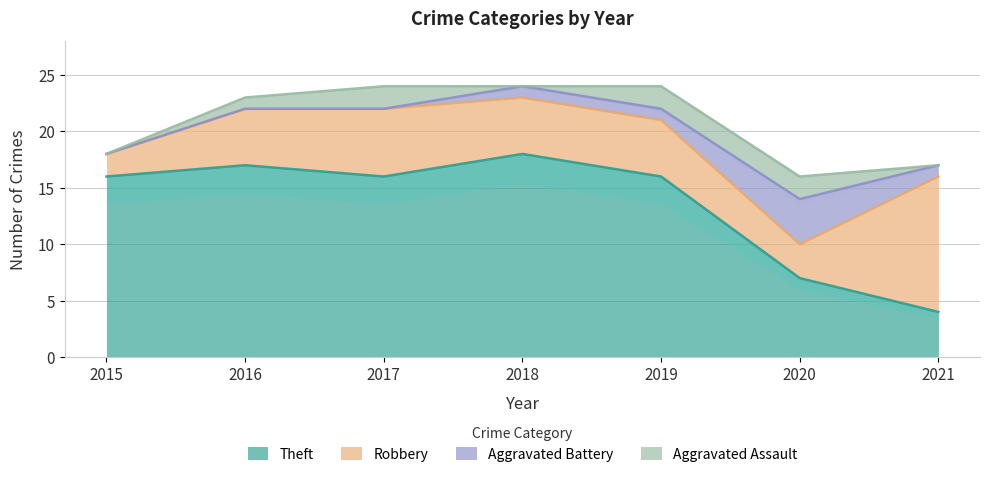

What is the sum of all Robbery values?

38